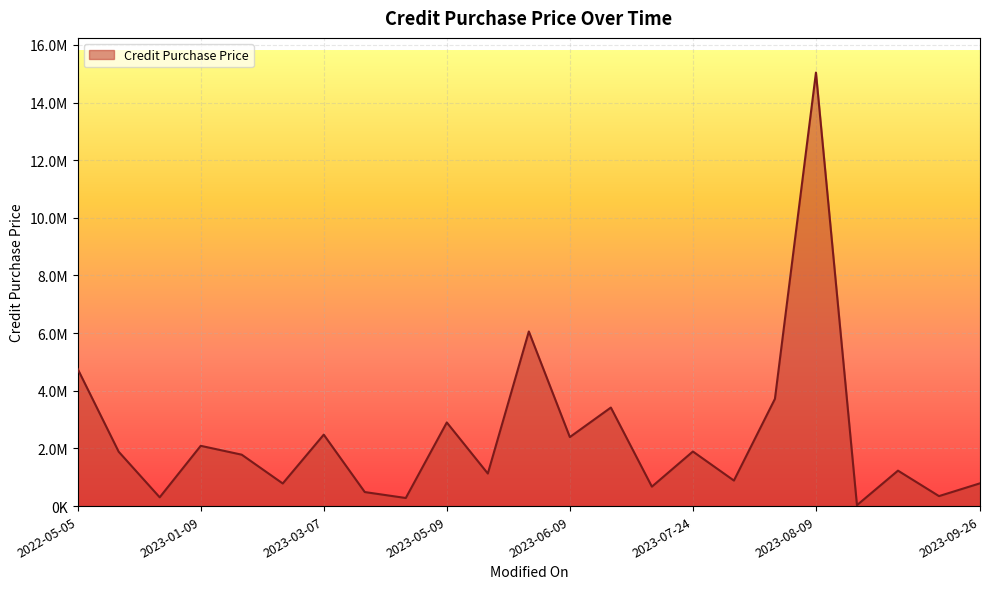

Which category has the lowest value across all series?

2023-08-23